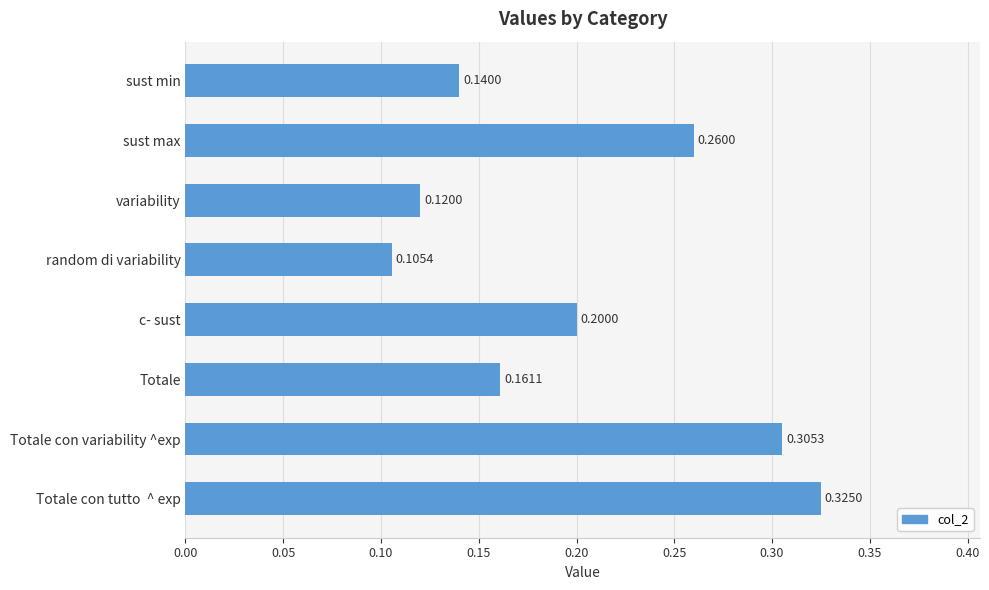

Rank the categories by value from highest to lowest.

Totale con tutto  ^ exp, Totale con variability ^exp, sust max, c- sust, Totale, sust min, variability, random di variability